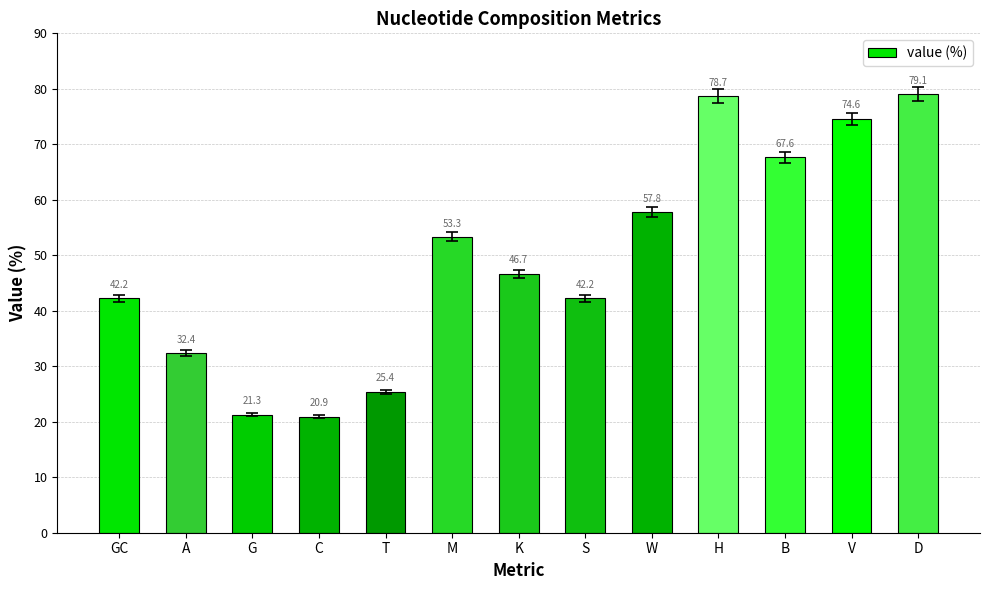

What is the sum of the values at G and H?

100.0